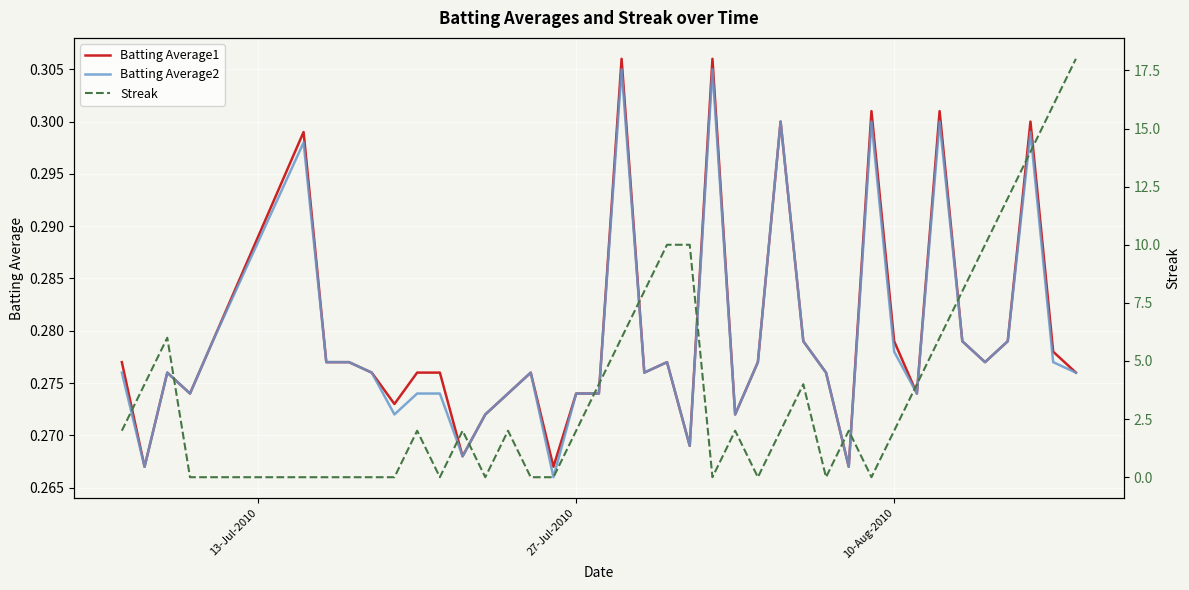

In Batting Average2, how many points are lower than both neighbors (excluding endpoints)?

11